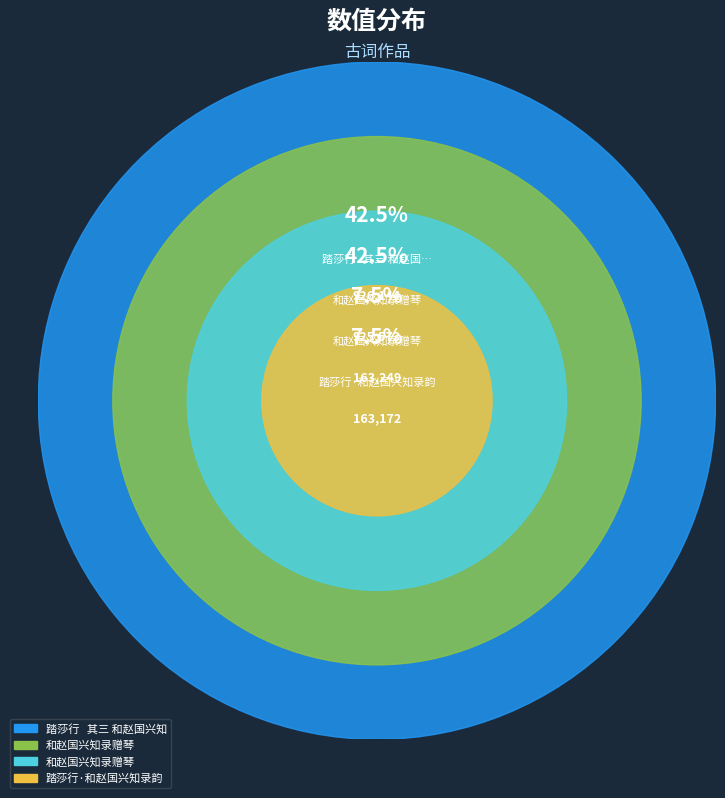

What percentage is the 和赵国兴知录赠琴 slice, to the nearest percent?

42%